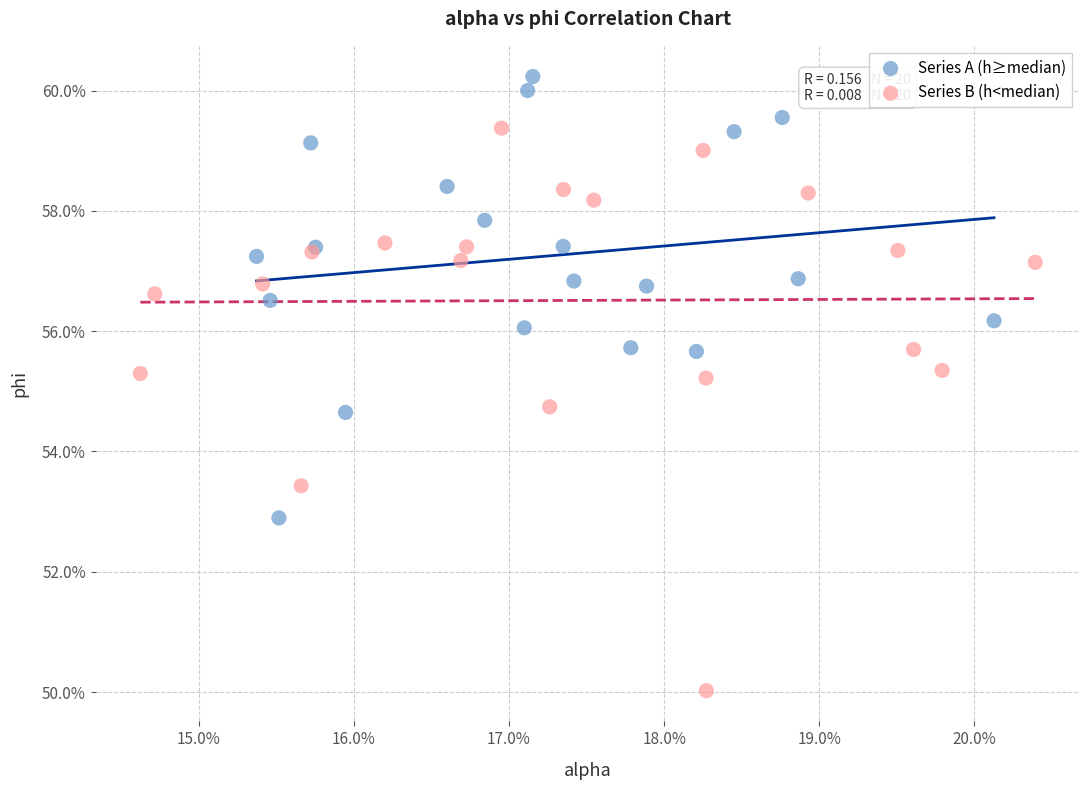

What are all the series names shown in the legend?

Series A (h≥median), Series B (h<median)